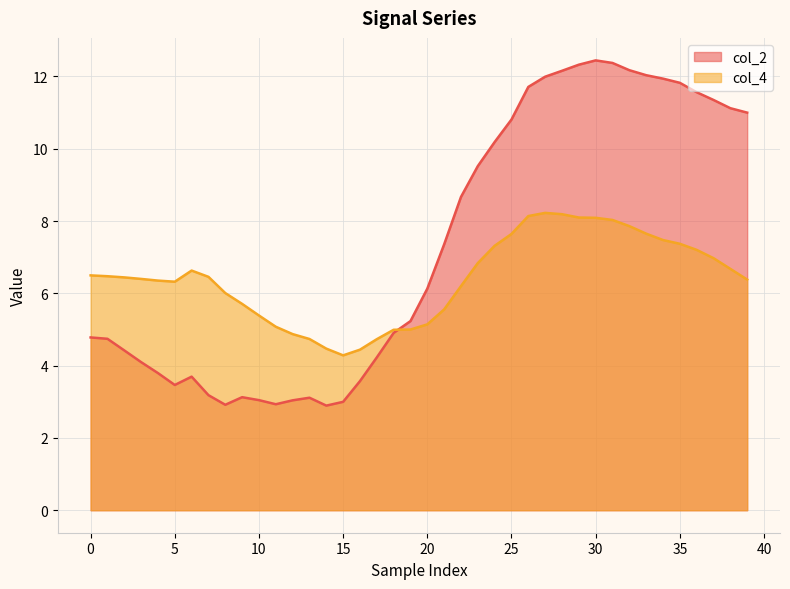

Which series has the largest range (max minus min)?

col_2